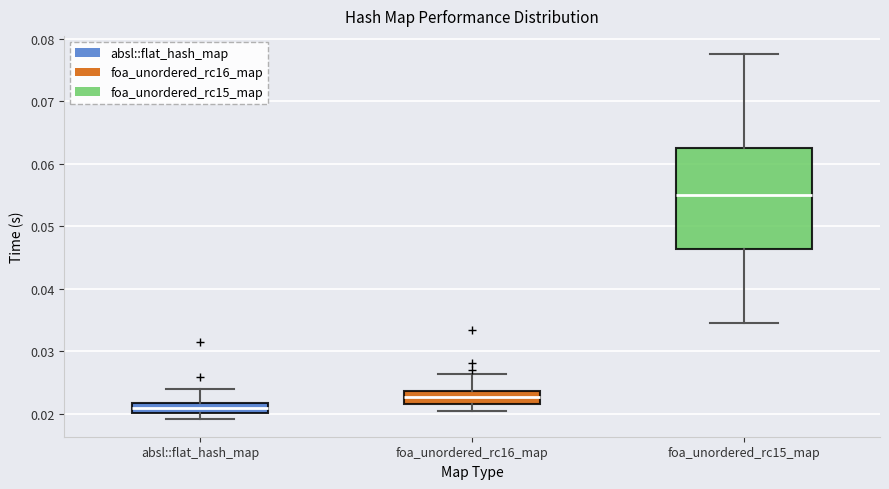

Which box's median line is the lowest?

absl::flat_hash_map